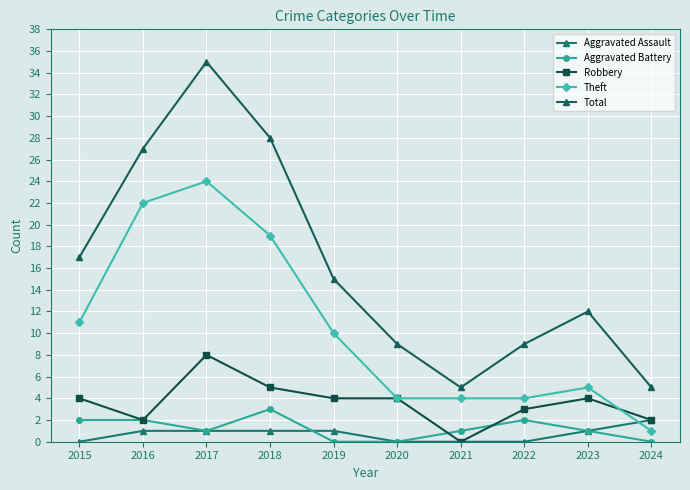

At how many categories does at least one series exceed 13?

5